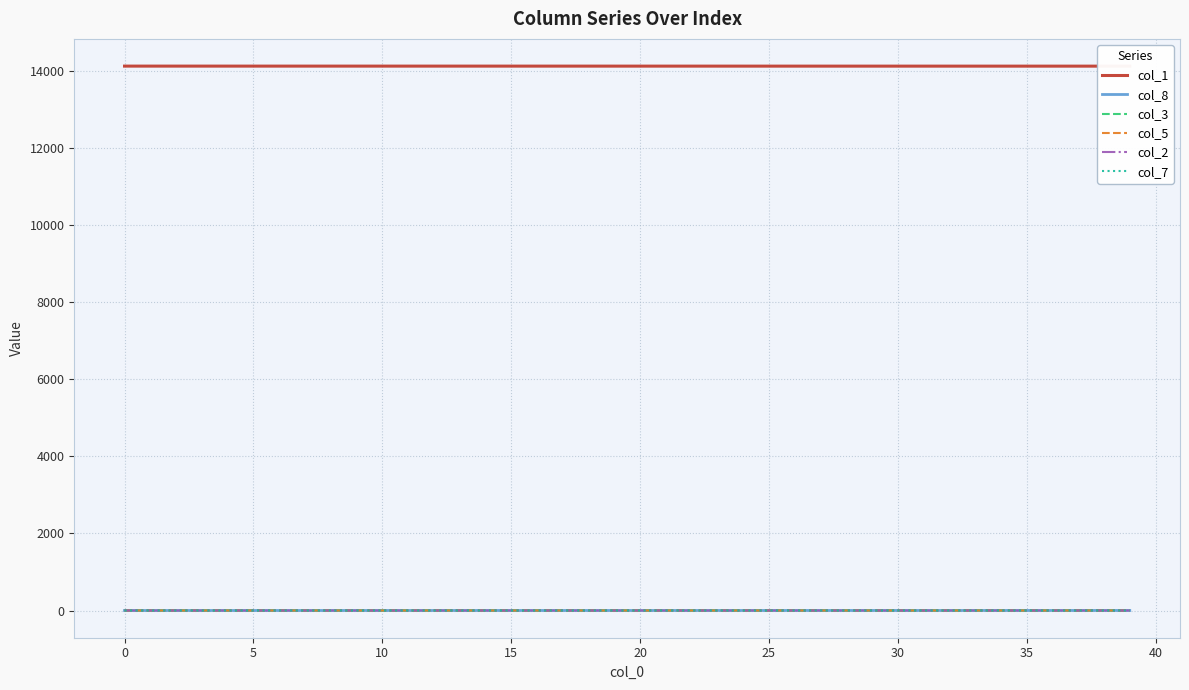

Count the number of categories in the chart.

40